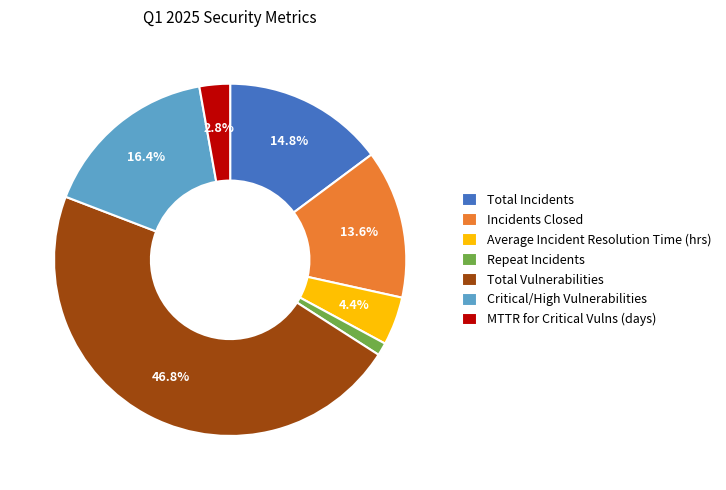

What portion of the pie excludes Average Incident Resolution Time (hrs)?

95.6%